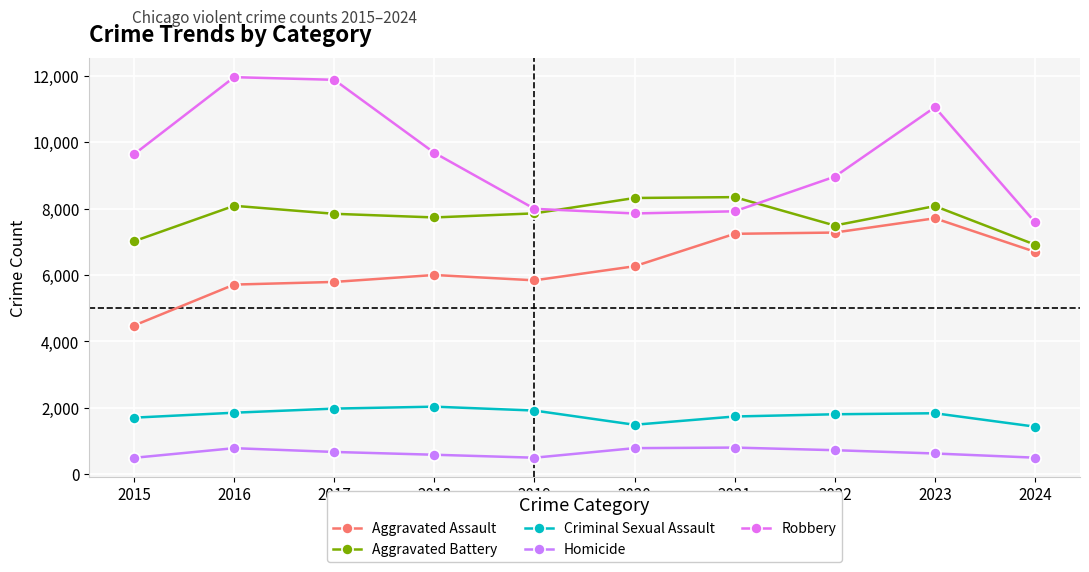

What is the difference between the maximum and minimum values in the Criminal Sexual Assault series?

602